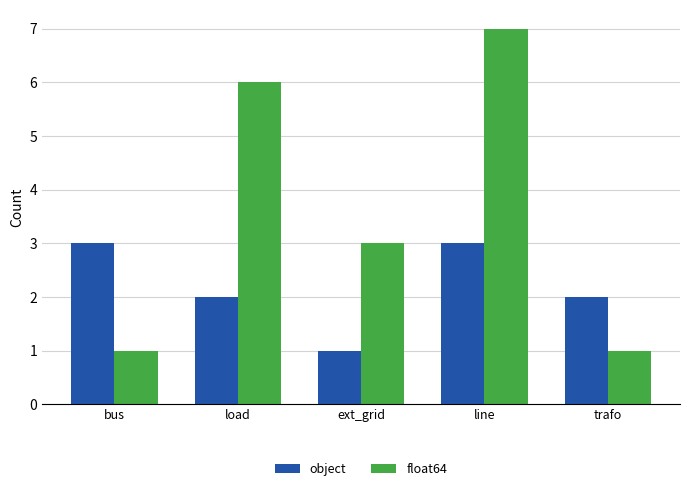

Where does the object series first go above 2?

bus